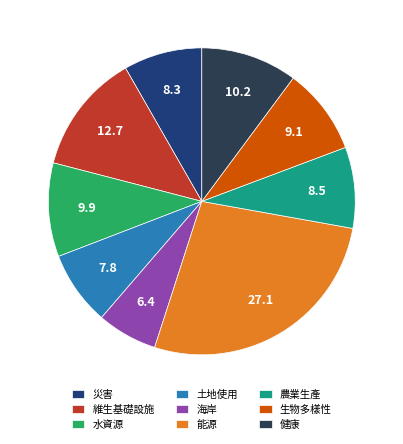

Which slice is the largest?

能源